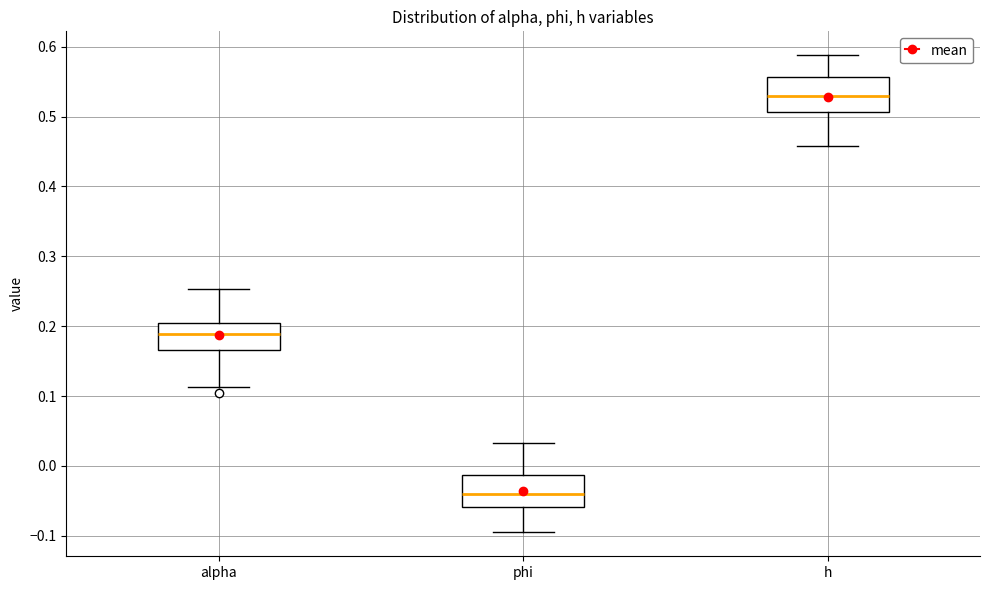

Where is the upper edge of the box for phi on the y-axis? The values are not printed on the chart, so give them approximately, as read against the axis.

-0.01